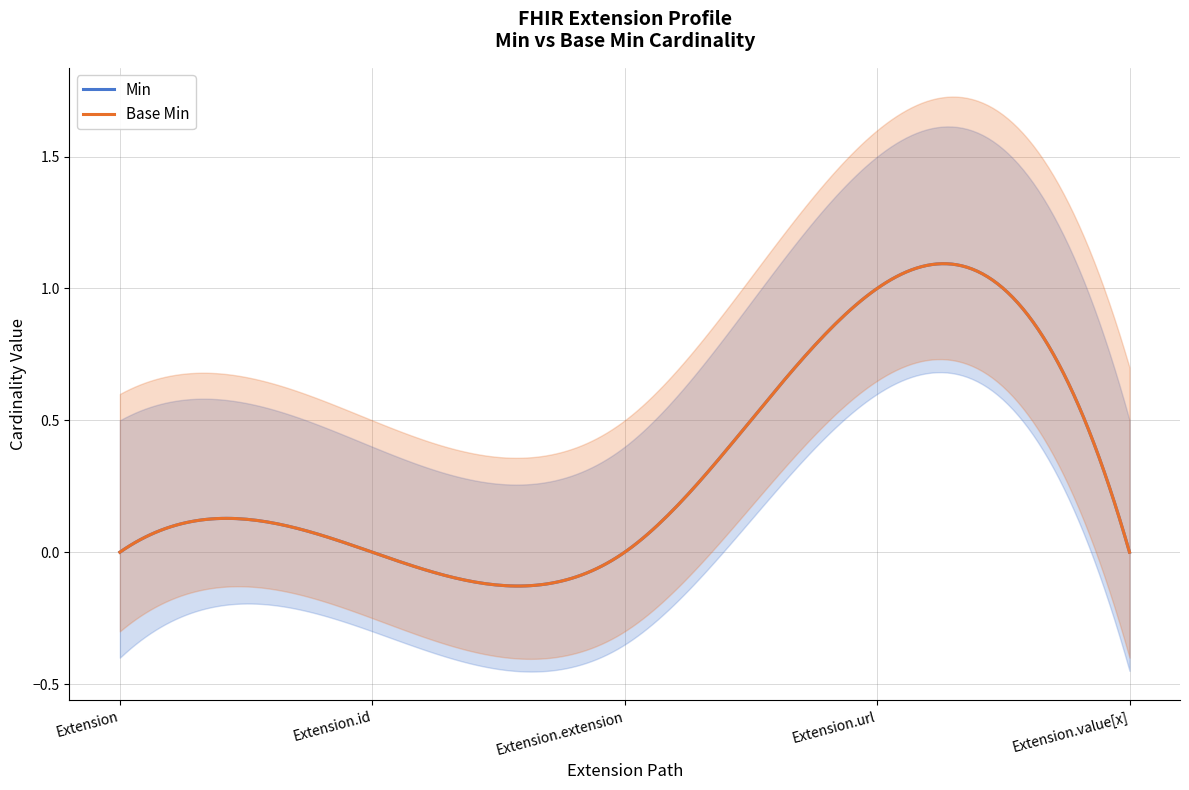

What is the maximum value shown in the chart?

1